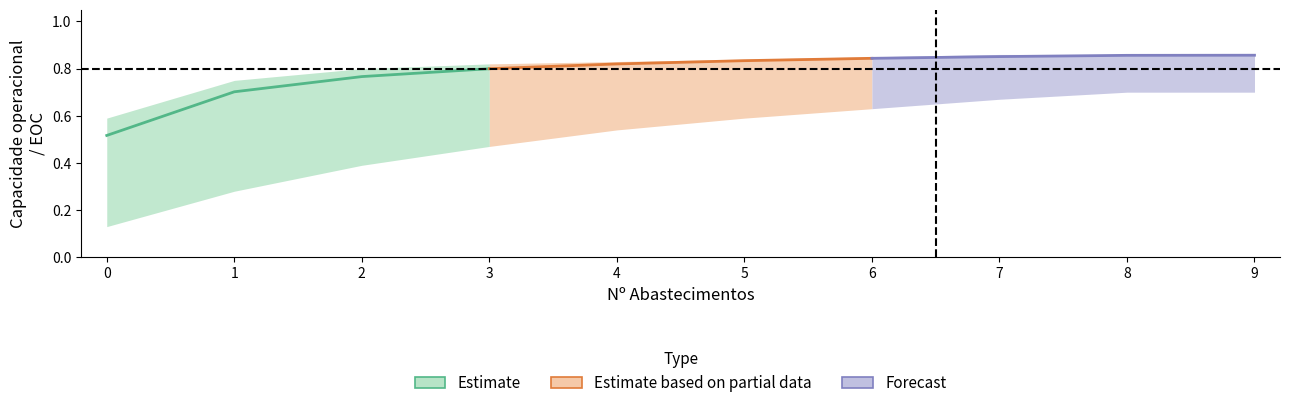

True or false: Estimate and Forecast intersect in this chart.

False